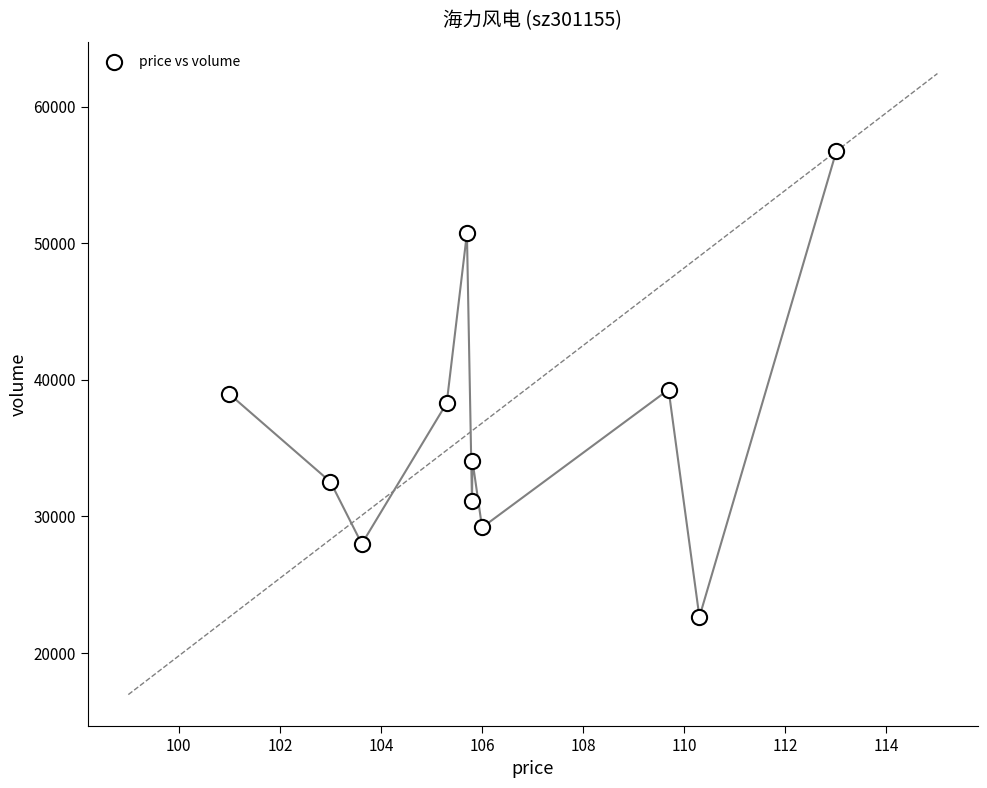

What is the range of Y values (max minus min)?

34110